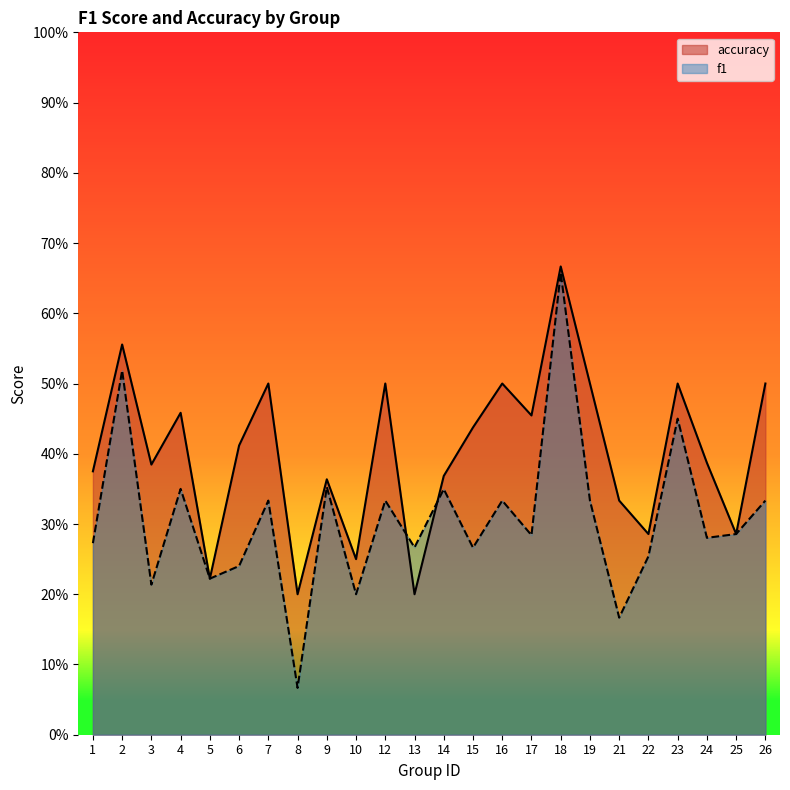

What is the value of the accuracy point at the 8th from the left?

0.2